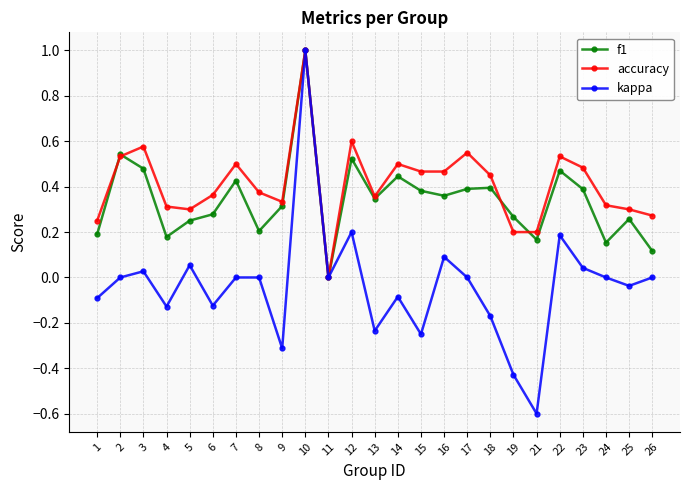

Which series has the largest range (max minus min)?

kappa